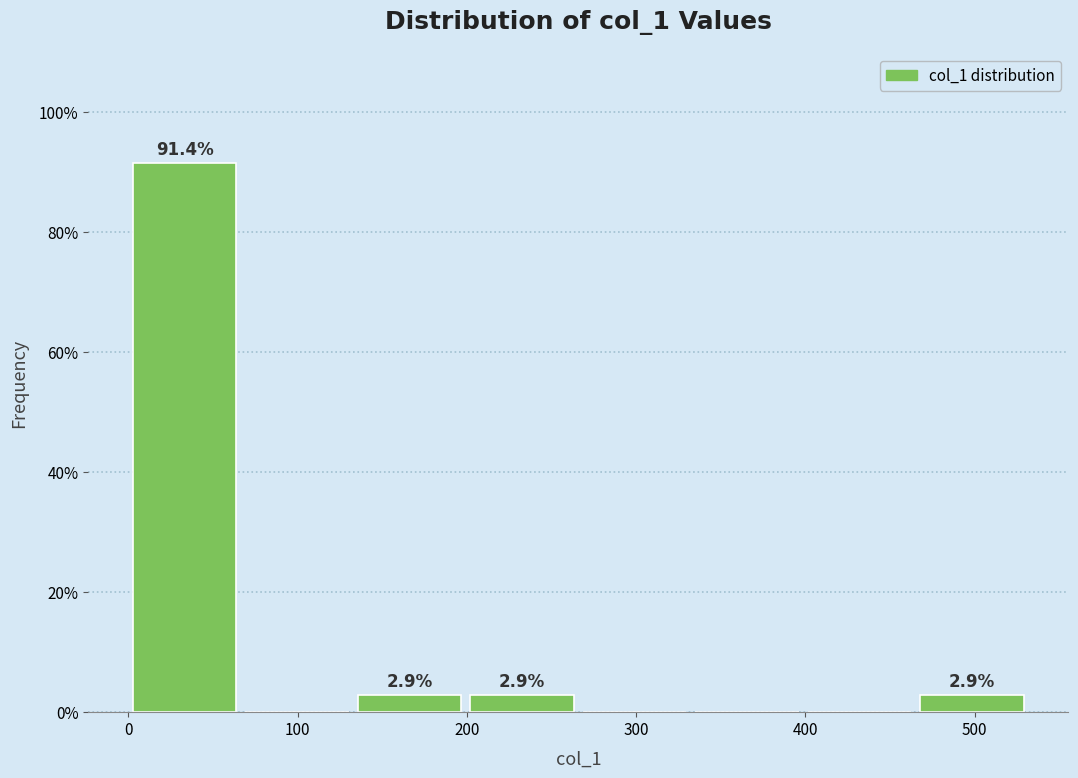

Which range on the x-axis has the tallest bar?

0 to 70